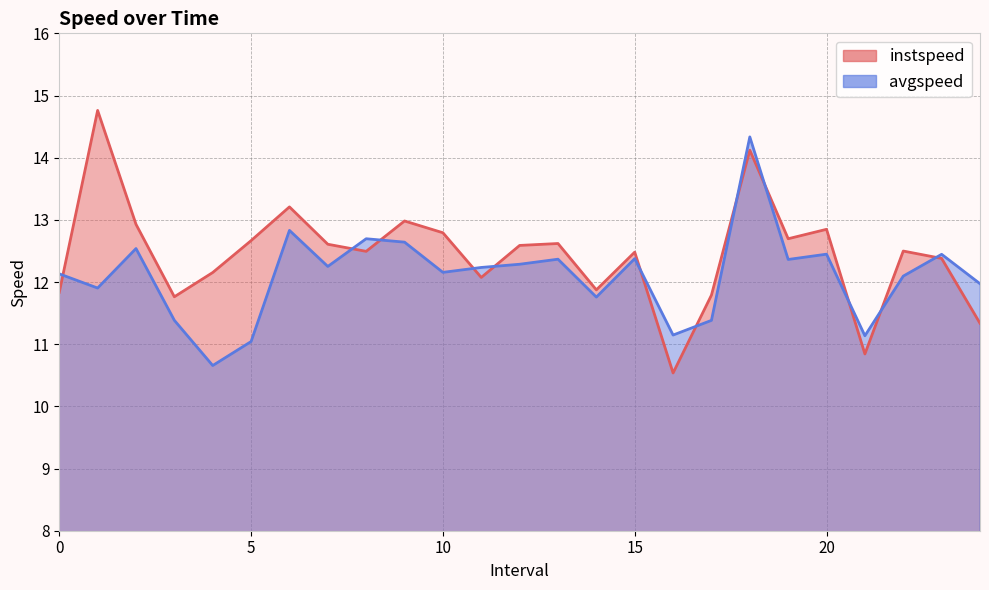

What position from the left is 11.0?

12